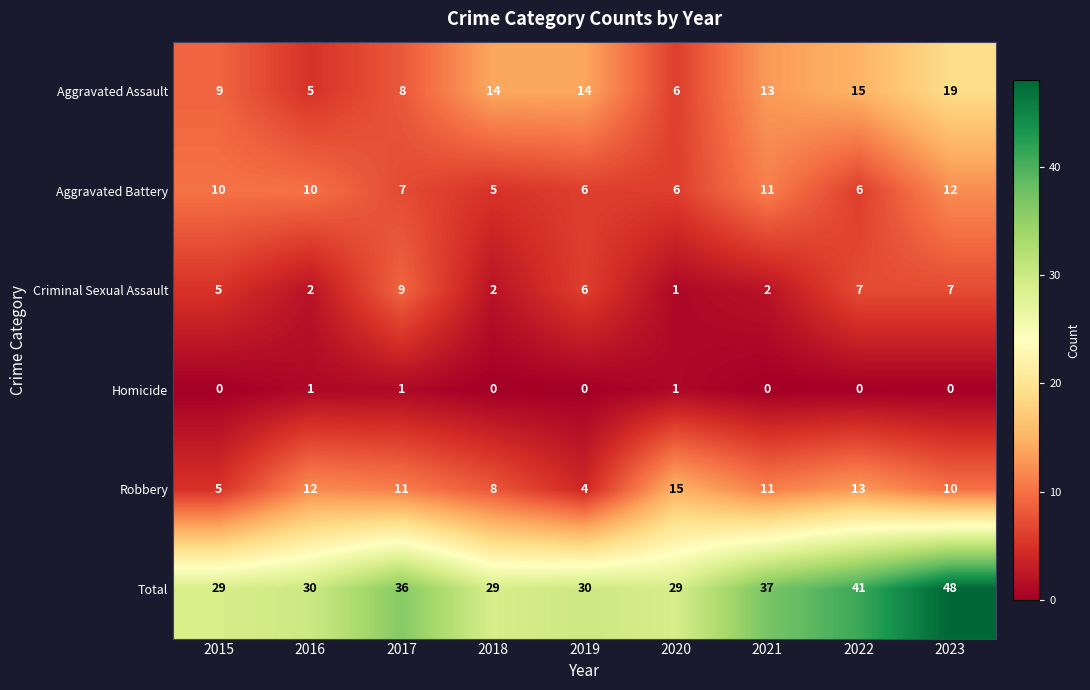

Count the number of categories in the chart.

9